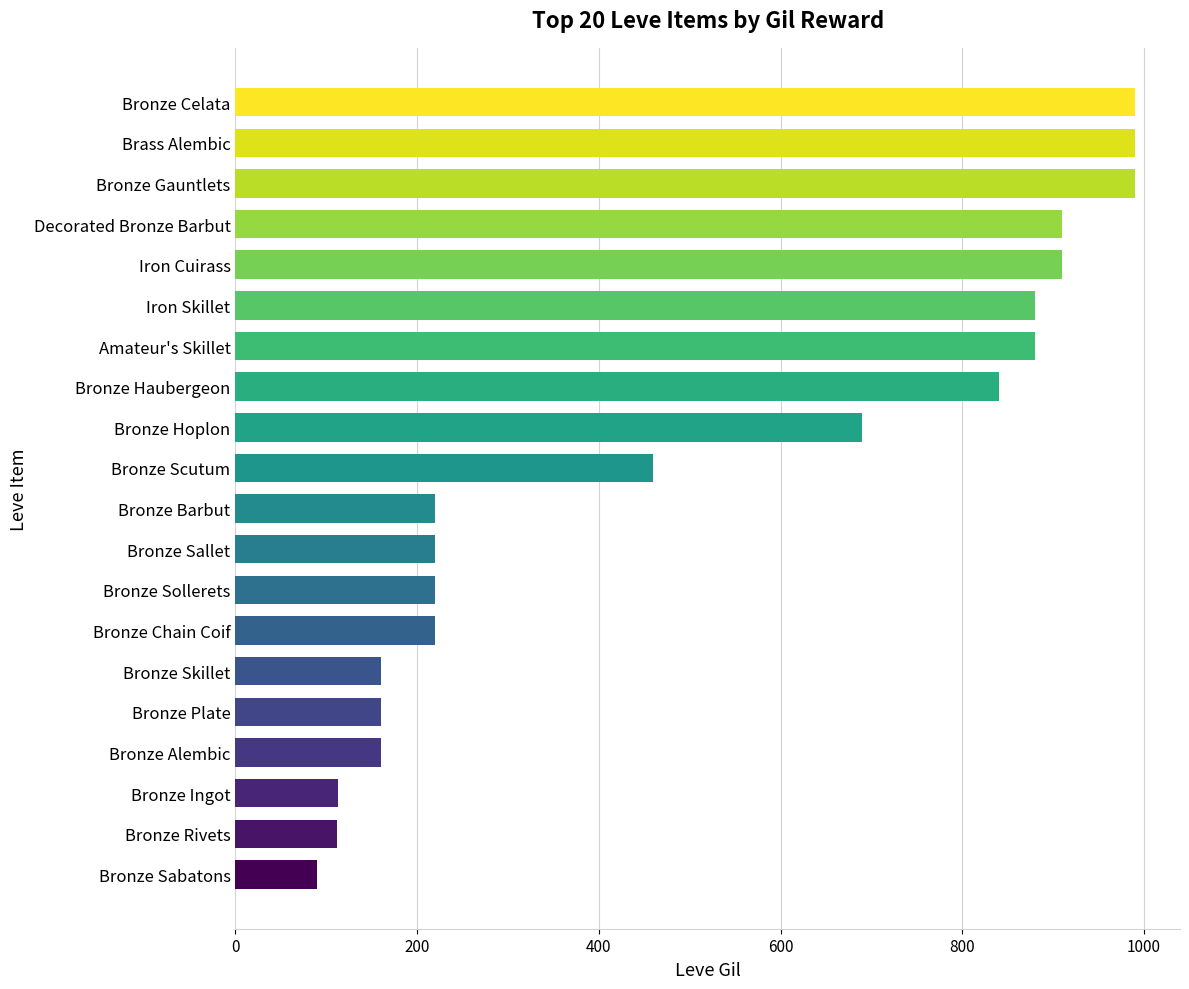

At which label is the value closest to 540?

Bronze Scutum